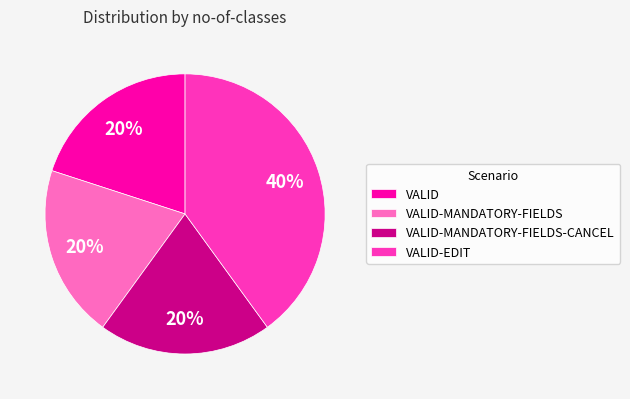

How many segments does this pie chart have?

4